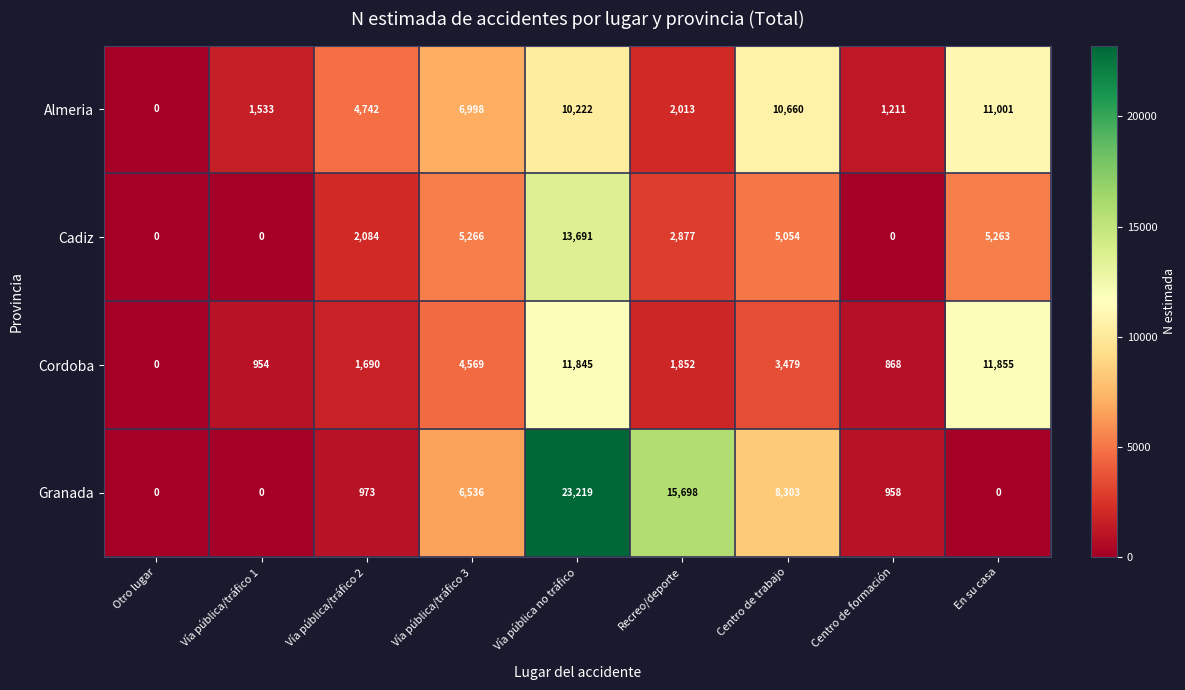

The Almeria series shows 6998 at Vía pública/tráfico 3. True or false?

True